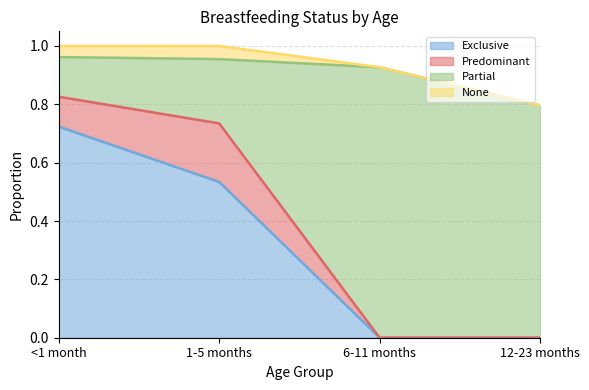

What is the total value across all series at <1 month?

1.0